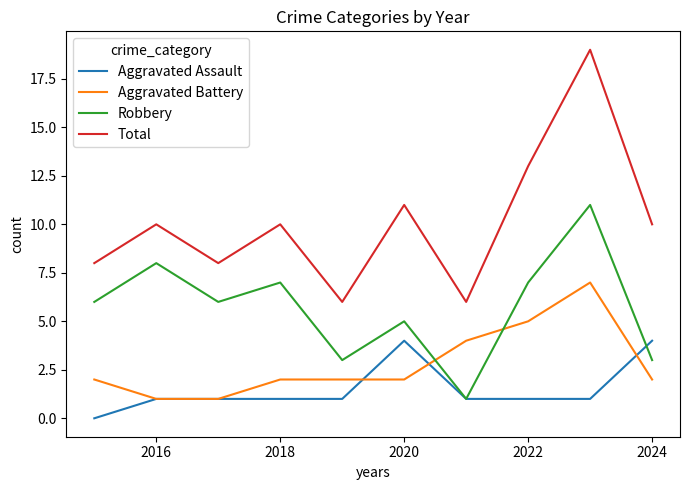

What is the highest value of the Robbery series?

11